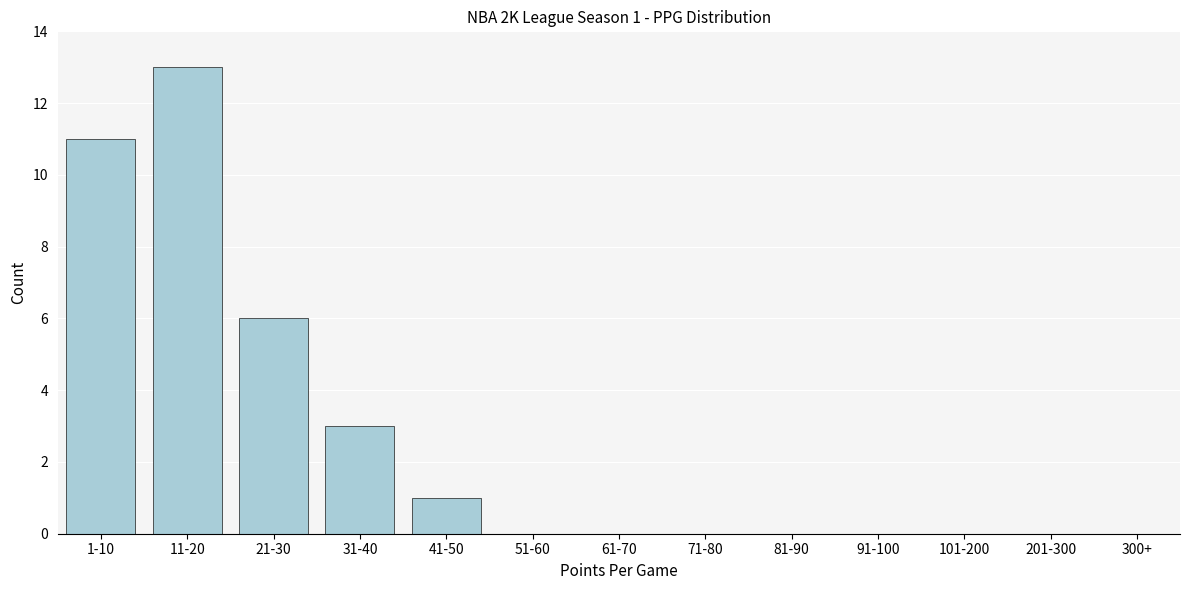

Reading right to left, what are all the values shown in this chart?

300+=0	201-300=0	101-200=0	91-100=0	81-90=0	71-80=0	61-70=0	51-60=0	41-50=1	31-40=3	21-30=6	11-20=13	1-10=11